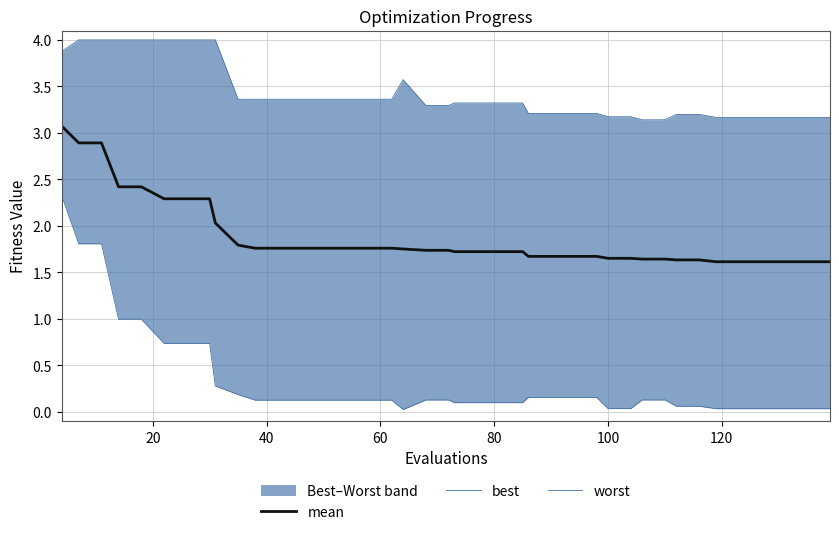

What is the maximum value for mean?

3.1